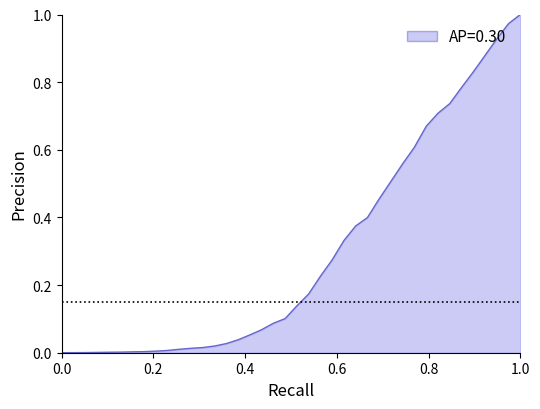

Is it true that the value at 1.0 is 1.5?

False